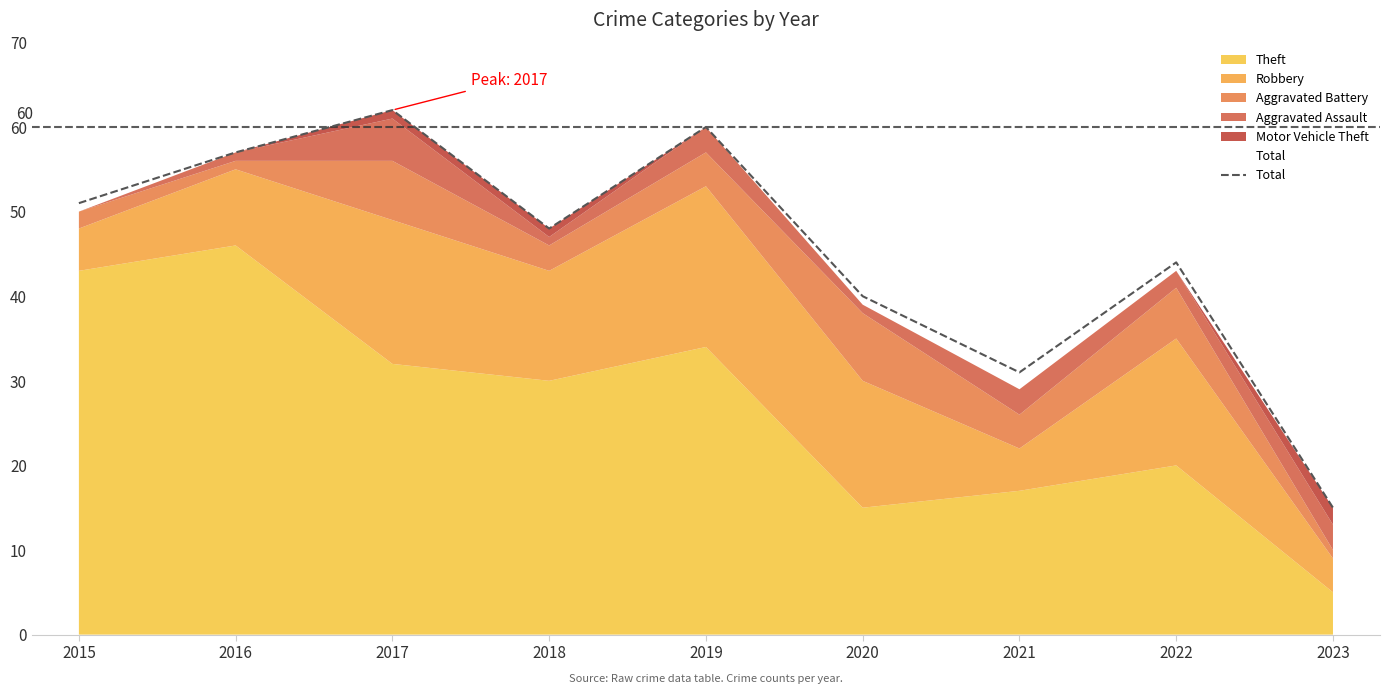

At which label does the data first exceed 48?

2015